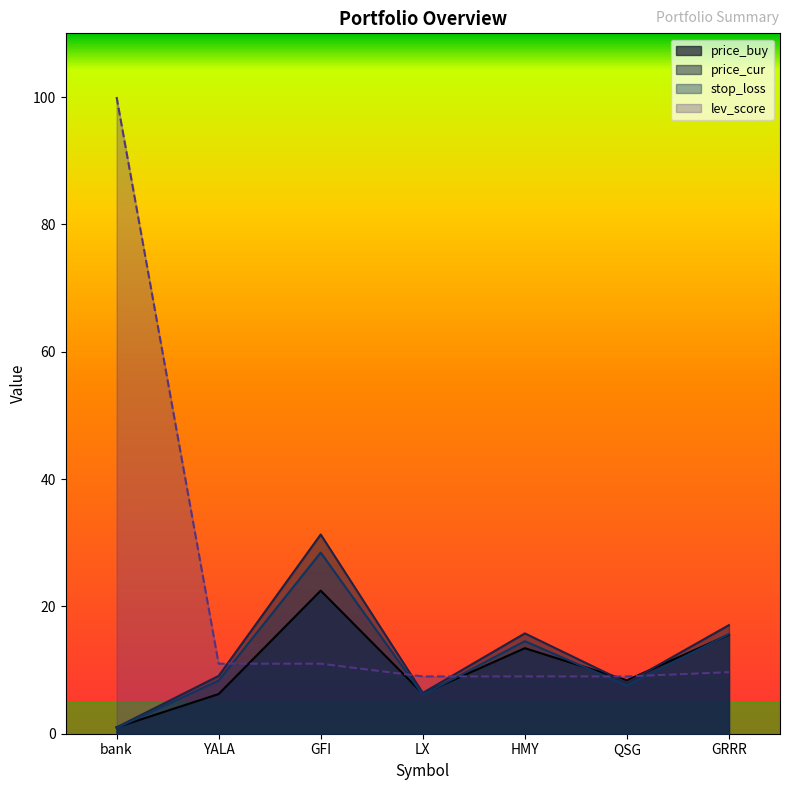

Is the value of price_cur at QSG greater than the value of stop_loss at HMY?

No